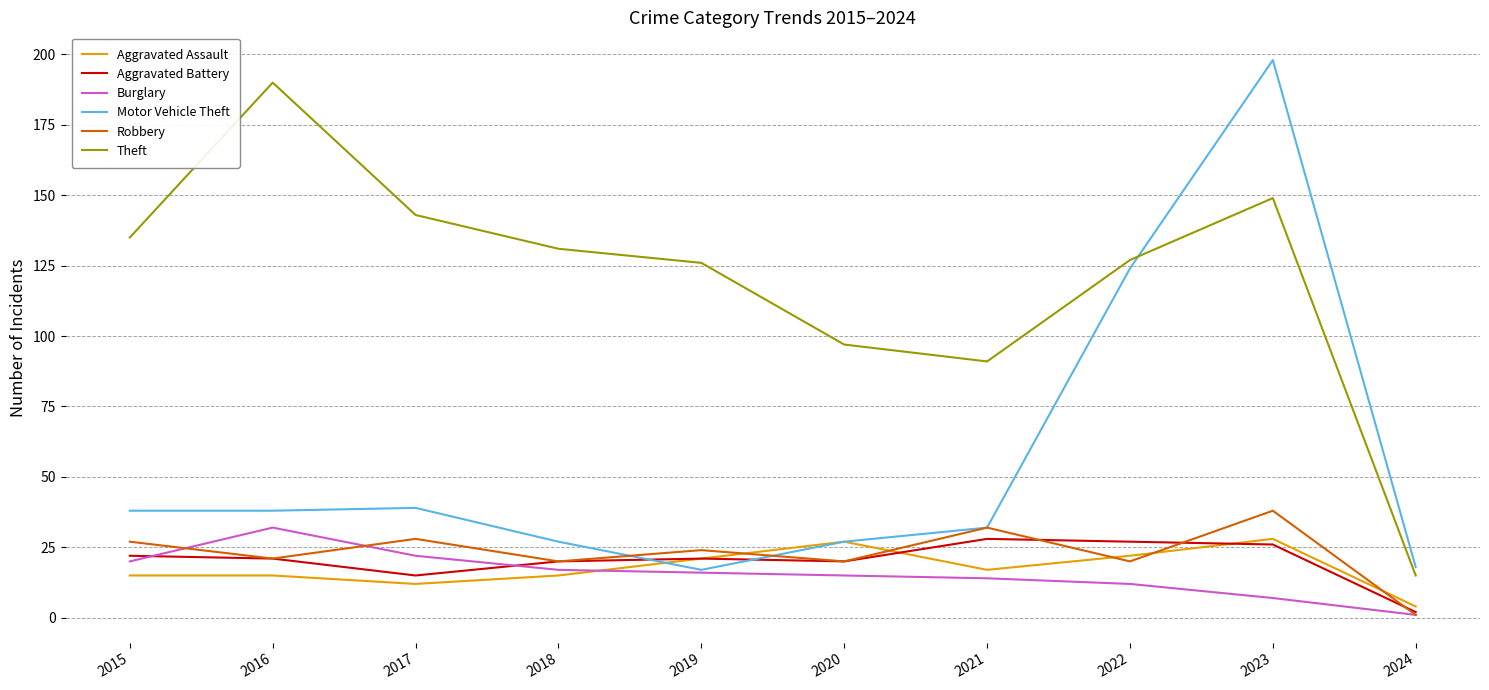

What is the total value across all series at 2024?

41